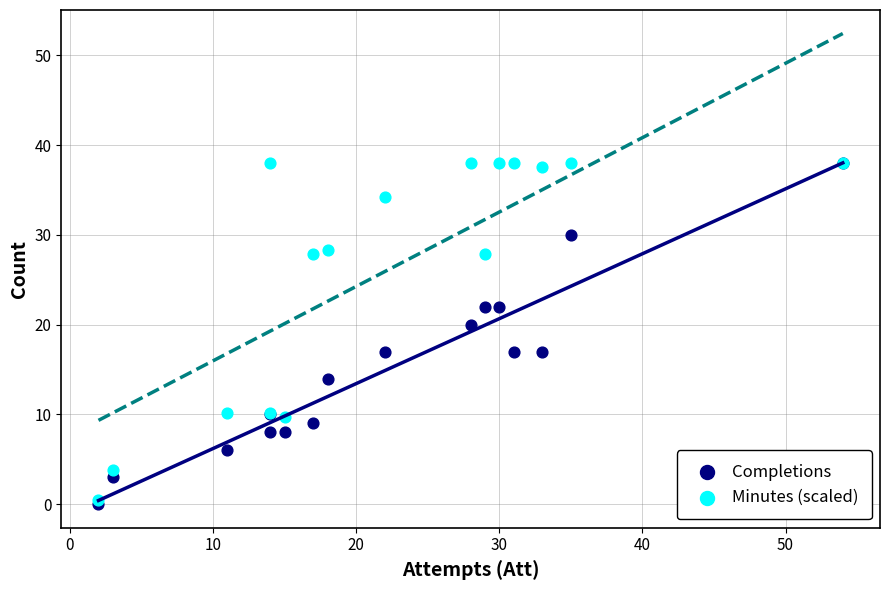

In the Completions series, what Y value is closest to 19?

20.0